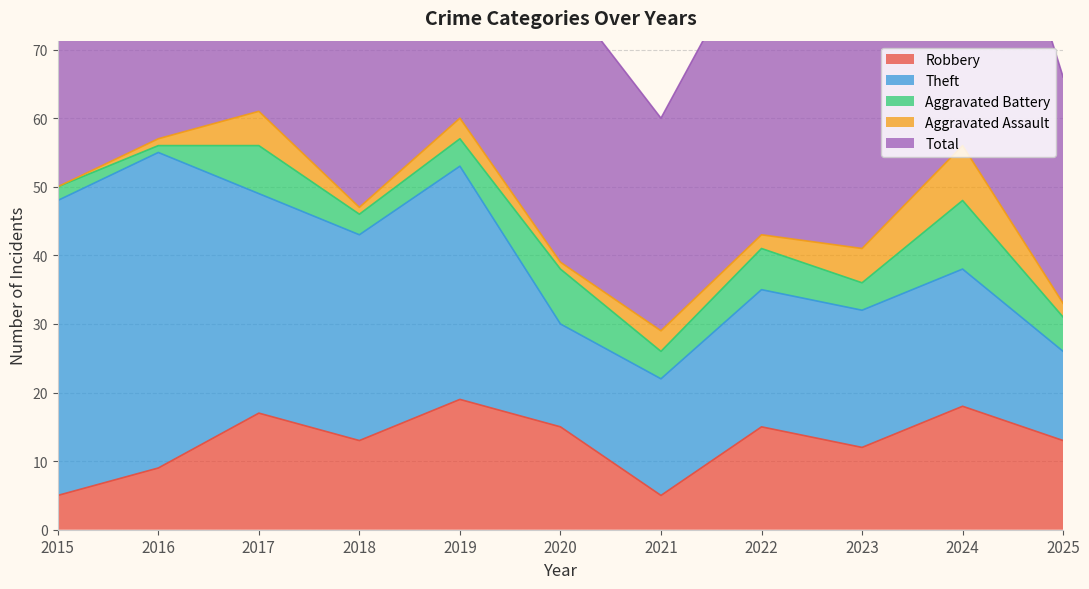

What is the difference between the second highest and minimum values in the Robbery series?

13